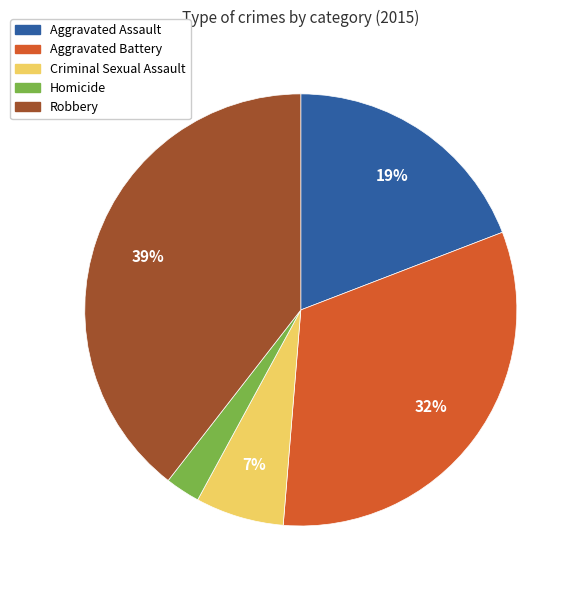

Approximately how many times larger is the value at Robbery compared to Aggravated Assault?

2.1